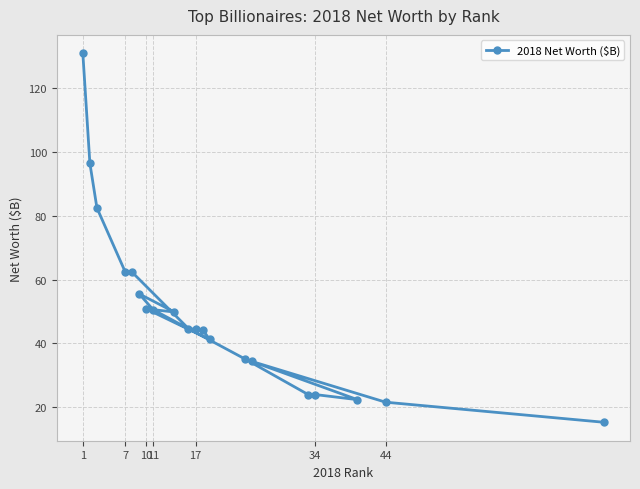

What is the ratio of the value at 11 to the value at 44?

2.3